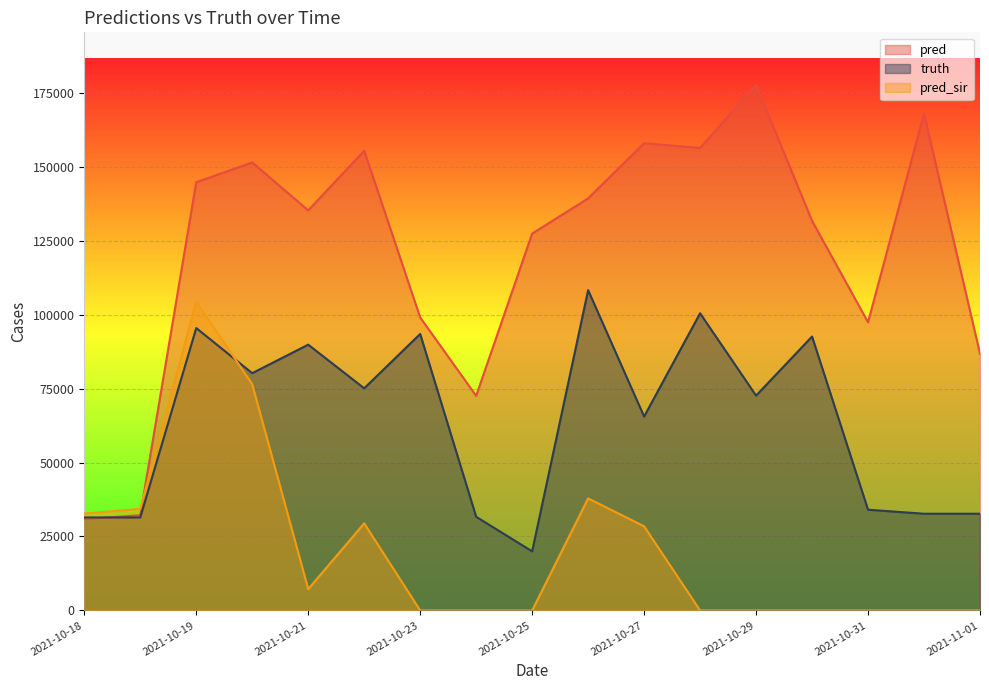

Where is truth nearest to the value 64109?

2021-10-27